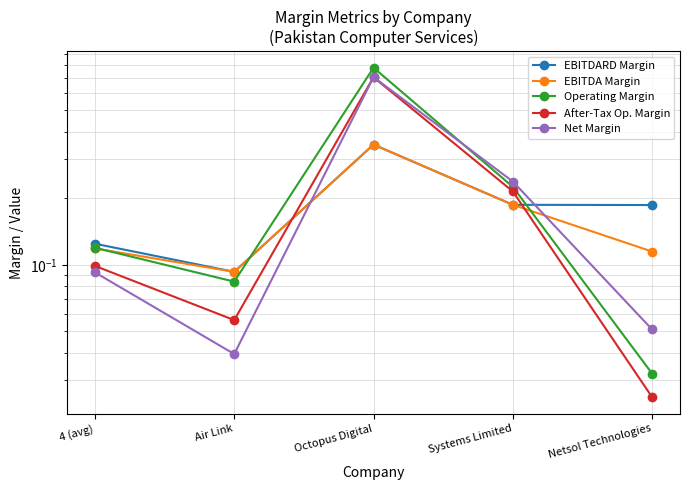

Which category has the lowest value in the After-Tax Op. Margin series?

Netsol Technologies